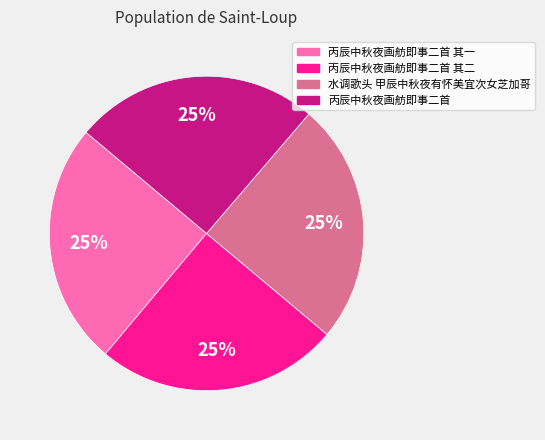

To the nearest percent, what is the combined percentage of 丙辰中秋夜画舫即事二首 and 丙辰中秋夜画舫即事二首 其一?

50%